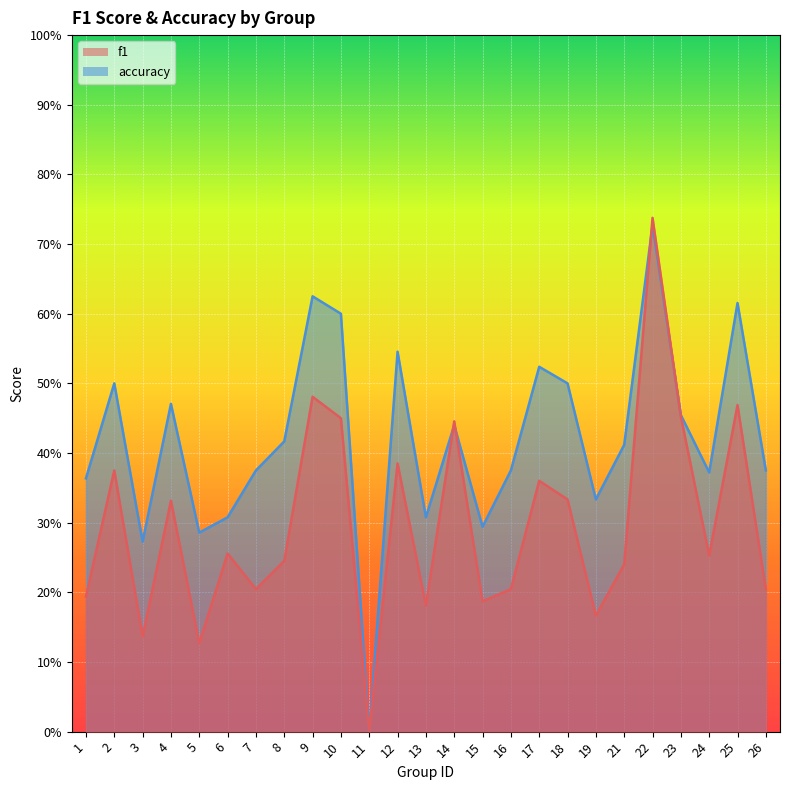

What is the value of the accuracy point at the 16th from the left?

0.4